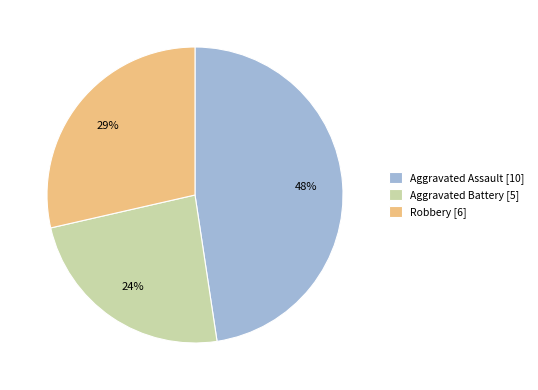

True or false: Aggravated Battery [5] accounts for 24% of the total.

True